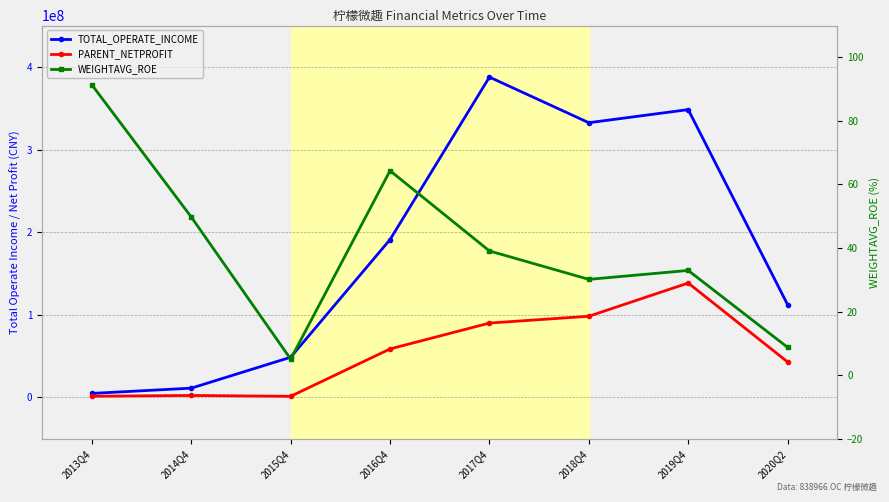

Where does the WEIGHTAVG_ROE series first go above 39?

2013Q4